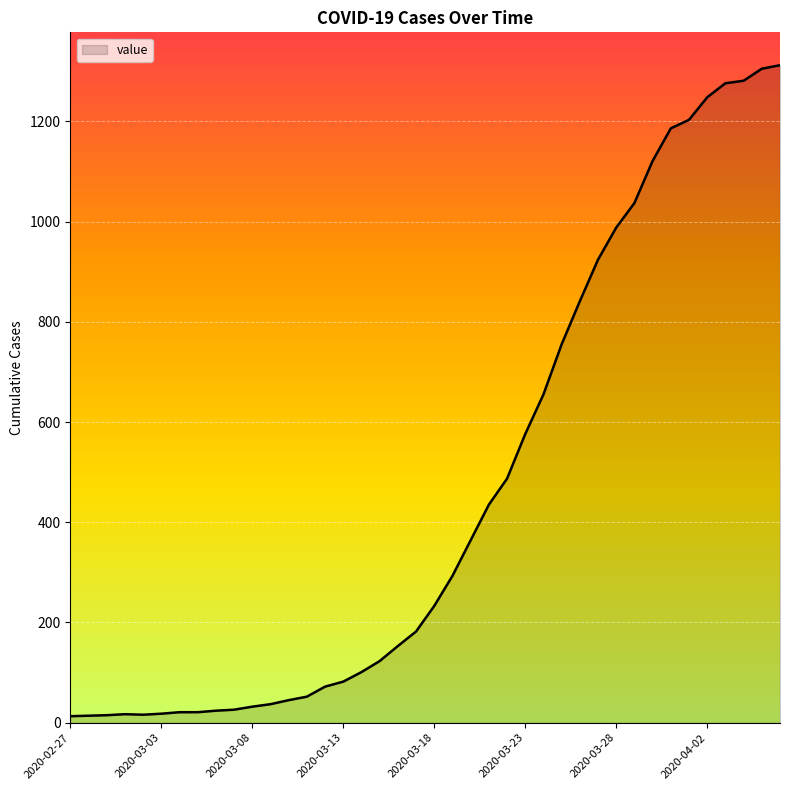

What is the difference between the maximum and minimum values?

1299